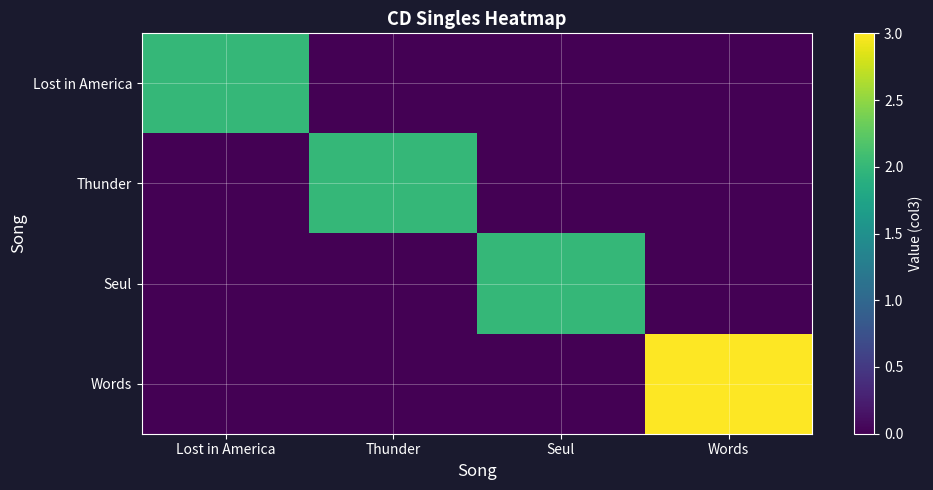

Rank the series by their maximum value, from lowest to highest.

Lost in America, Thunder, Seul, Words